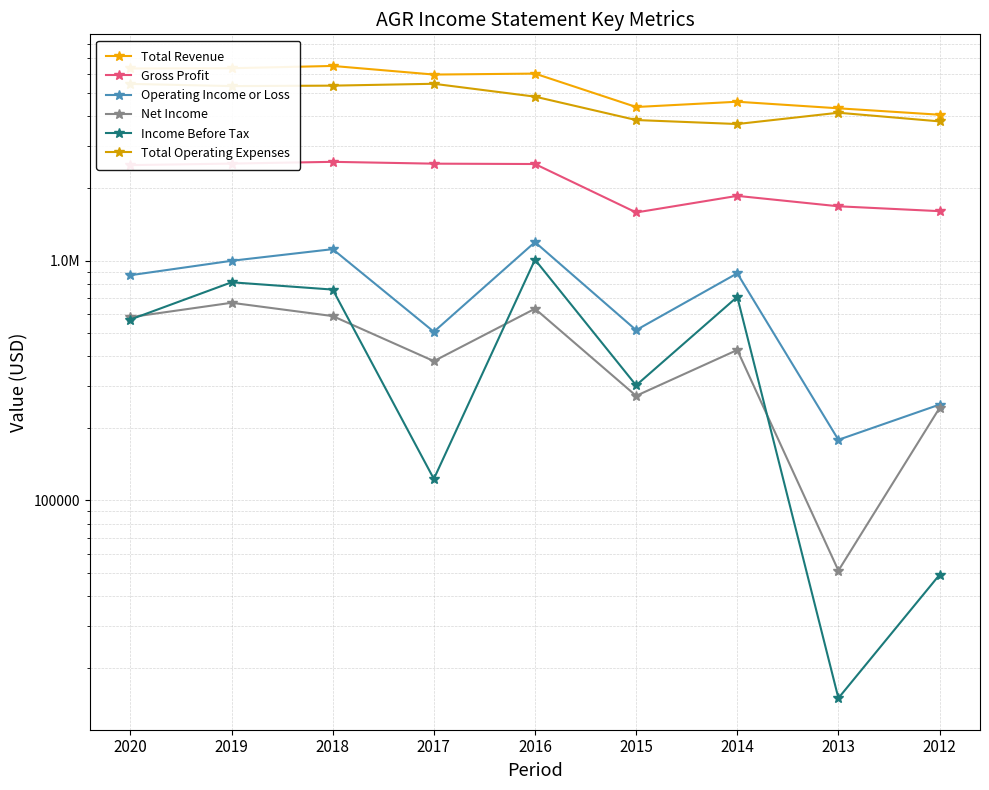

Rank the categories by Total Revenue value from lowest to highest.

2012, 2013, 2015, 2014, 2017, 2016, 2020, 2019, 2018